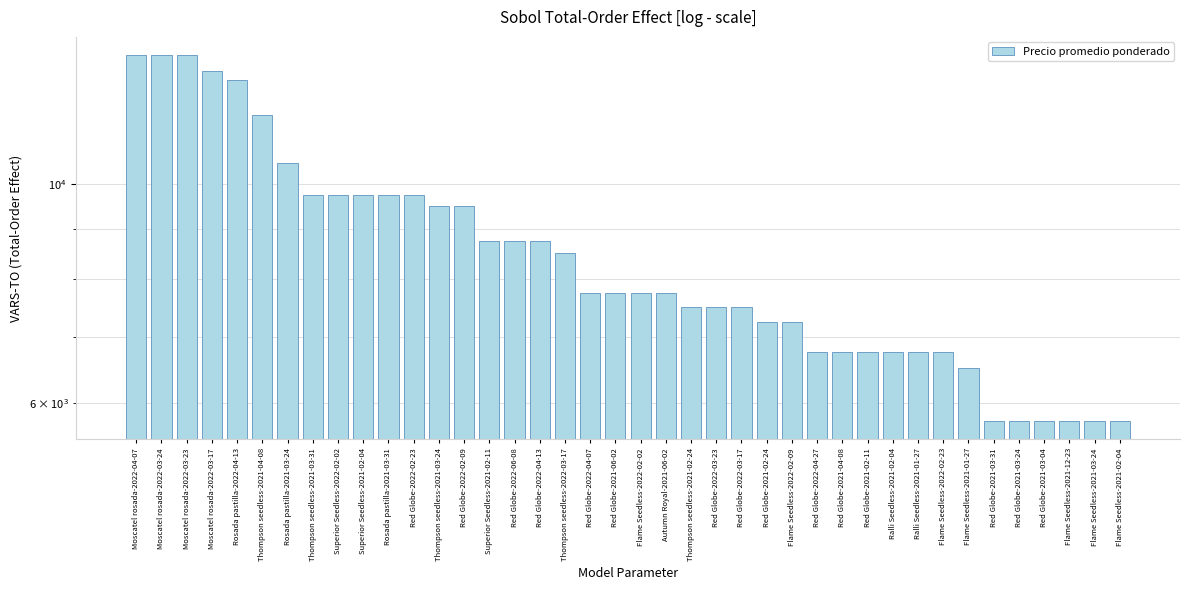

Is it true that the value at Moscatel rosada-2022-03-23 is 13500?

True